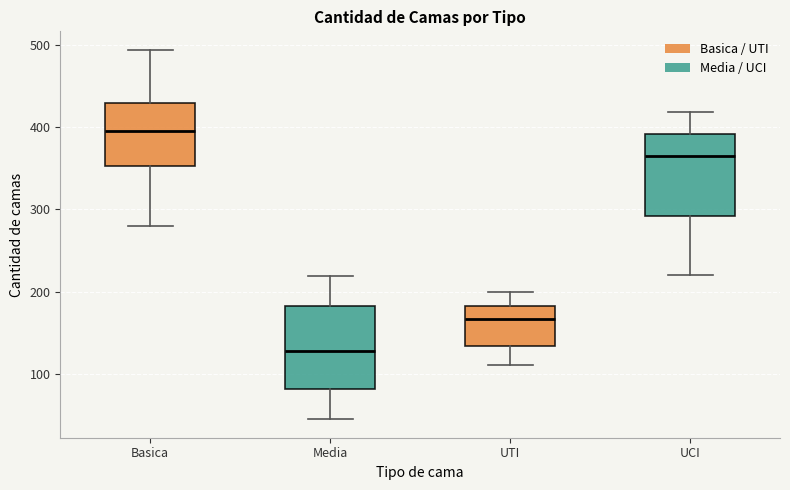

Reading left to right, transcribe this box plot: for each box, give where its median line is, the range the box spans, and where its two whiskers end, as read against the y-axis. The values are not printed on the chart, so give them approximately, as read against the axis.

Basica: median 400, box 350 to 430, whiskers 280 to 490
Media: median 130, box 80 to 180, whiskers 50 to 220
UTI: median 170, box 130 to 180, whiskers 110 to 200
UCI: median 370, box 290 to 390, whiskers 220 to 420